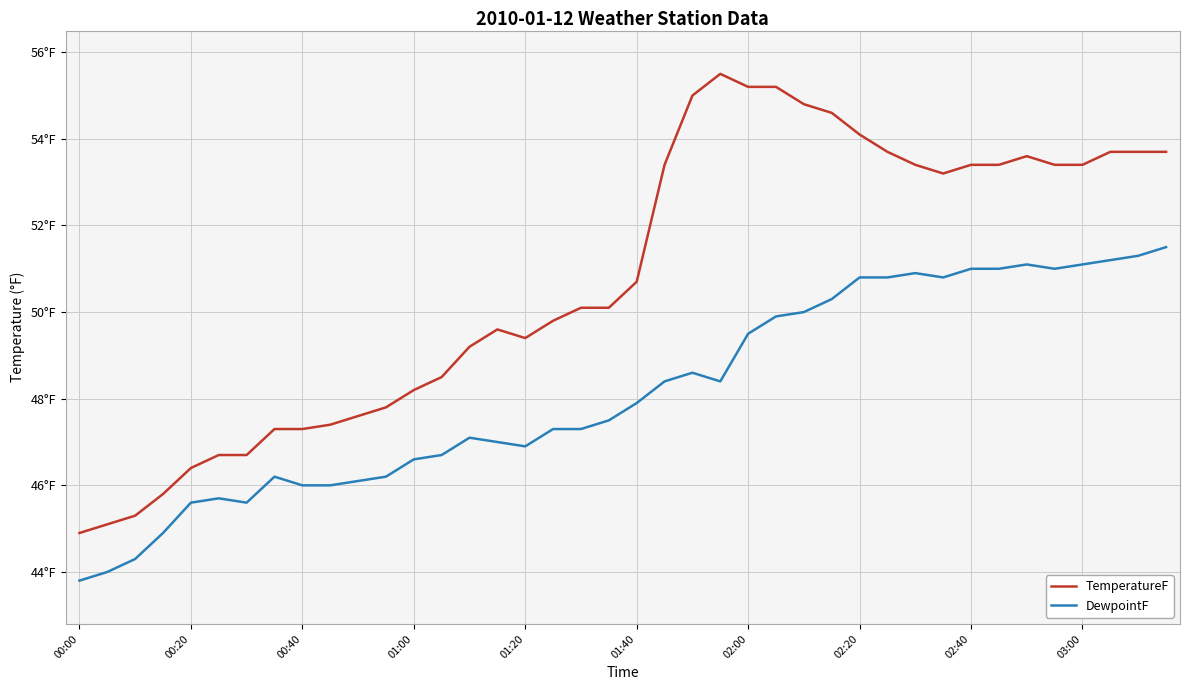

True or false: DewpointF and TemperatureF intersect in this chart.

False